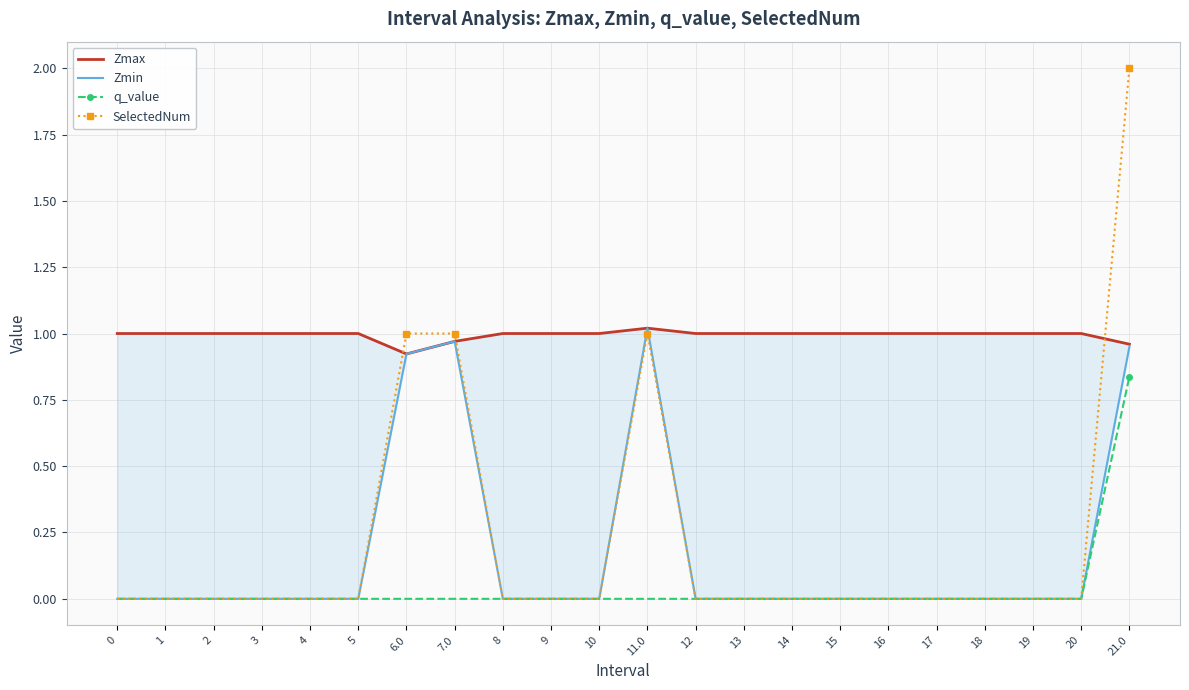

Reading right to left, what are all the values shown in this chart?

Zmax: 1.0	1.0	1.0	1.0	1.0	1.0	1.0	1.0	1.0	1.0	1.0	1.0	1.0	1.0	1.0	0.9	1.0	1.0	1.0	1.0	1.0	1.0
Zmin: 1.0	0.0	0.0	0.0	0.0	0.0	0.0	0.0	0.0	0.0	1.0	0.0	0.0	0.0	1.0	0.9	0.0	0.0	0.0	0.0	0.0	0.0
q_value: 0.8	0.0	0.0	0.0	0.0	0.0	0.0	0.0	0.0	0.0	-0.0	0.0	0.0	0.0	-0.0	-0.0	0.0	0.0	0.0	0.0	0.0	0.0
SelectedNum: 2.0	0.0	0.0	0.0	0.0	0.0	0.0	0.0	0.0	0.0	1.0	0.0	0.0	0.0	1.0	1.0	0.0	0.0	0.0	0.0	0.0	0.0